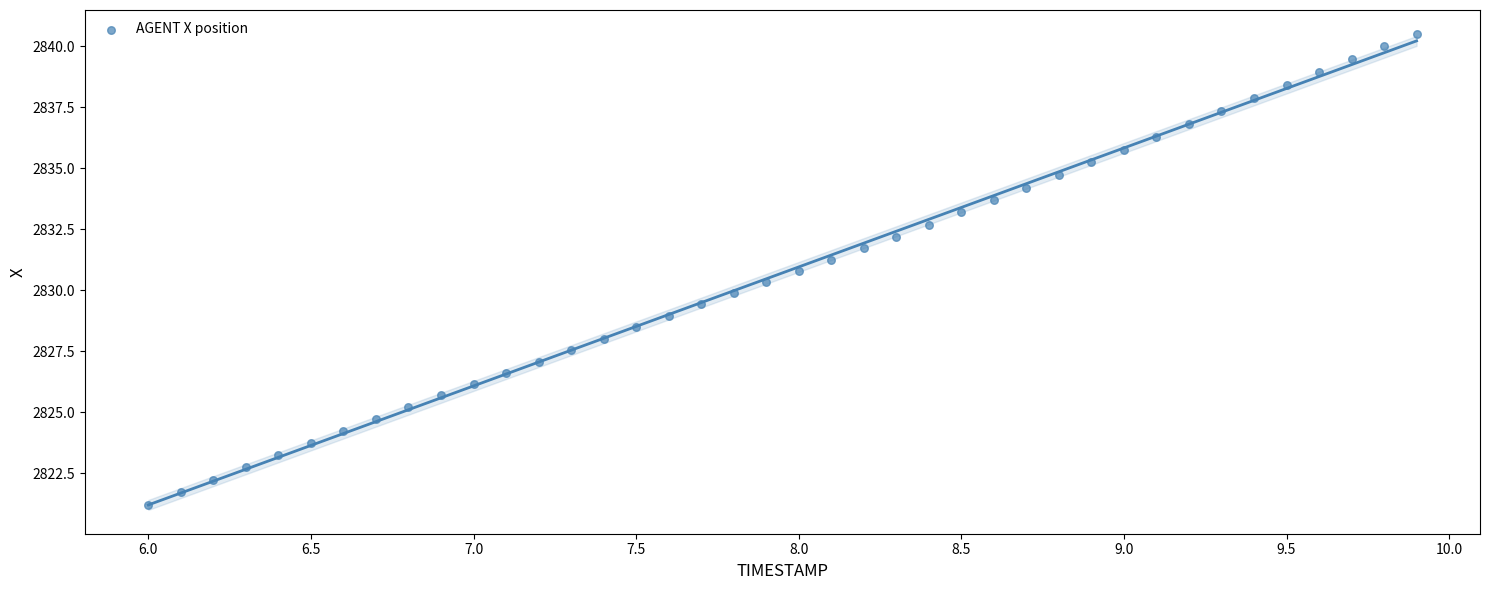

What is the range of X values (max minus min)?

3.9